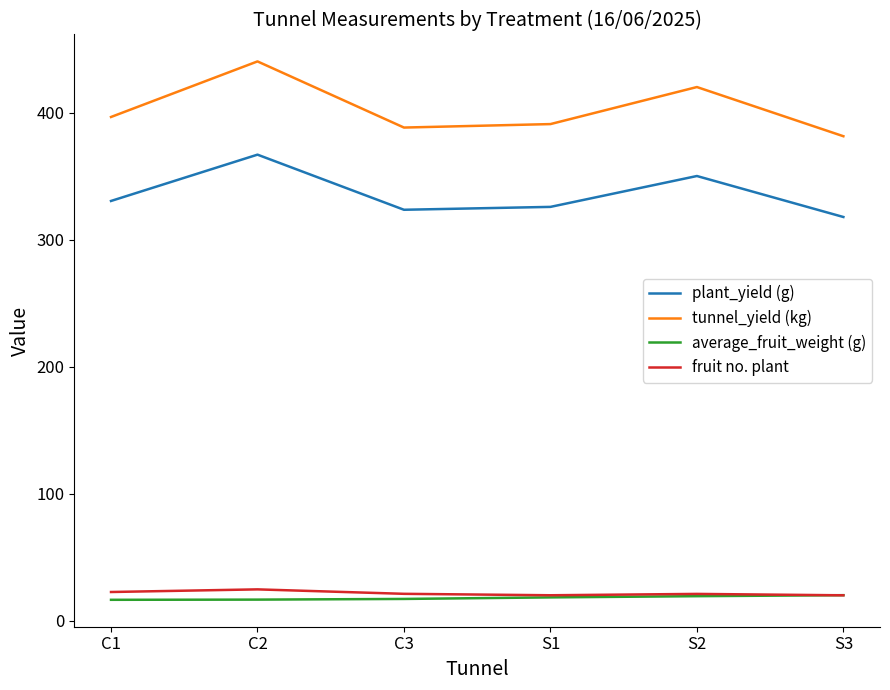

Is the value of average_fruit_weight (g) at S3 greater than the value of tunnel_yield (kg) at S1?

No